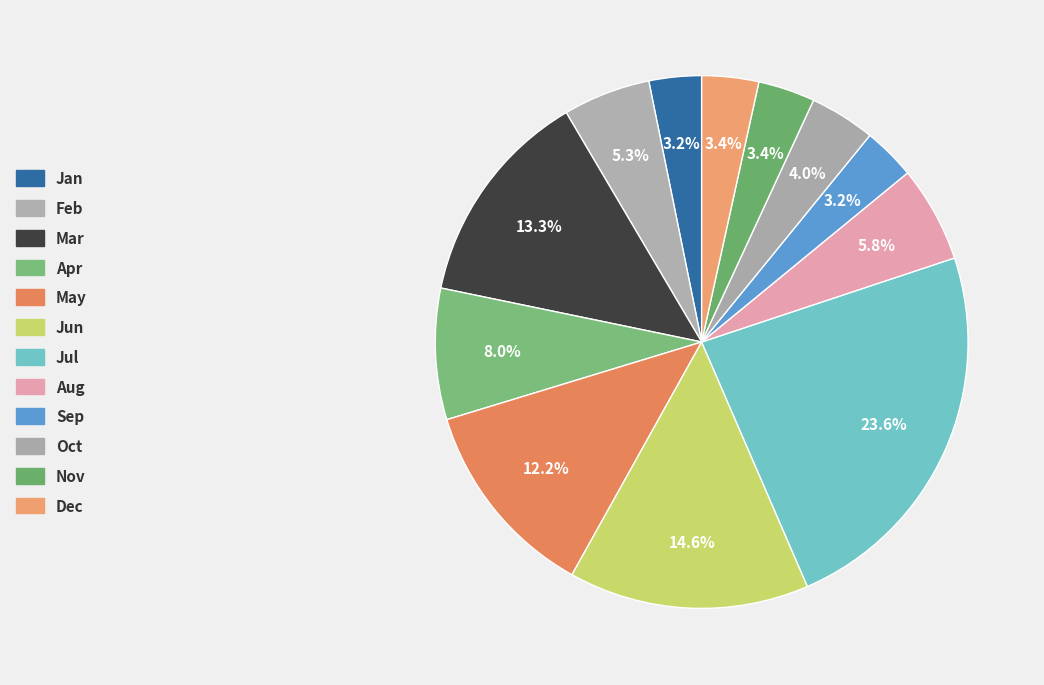

To the nearest percent, what is the average slice percentage?

8%